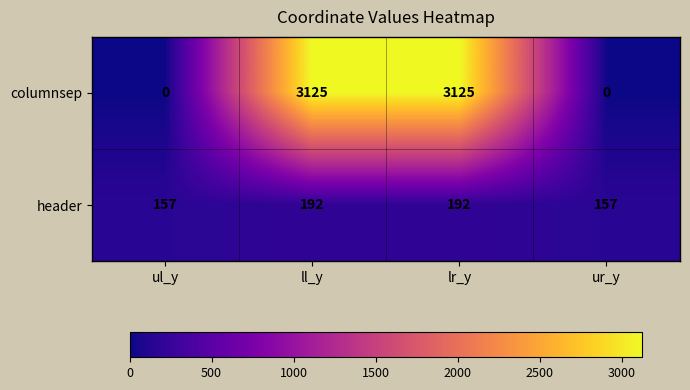

Which series has the largest total across all categories?

columnsep